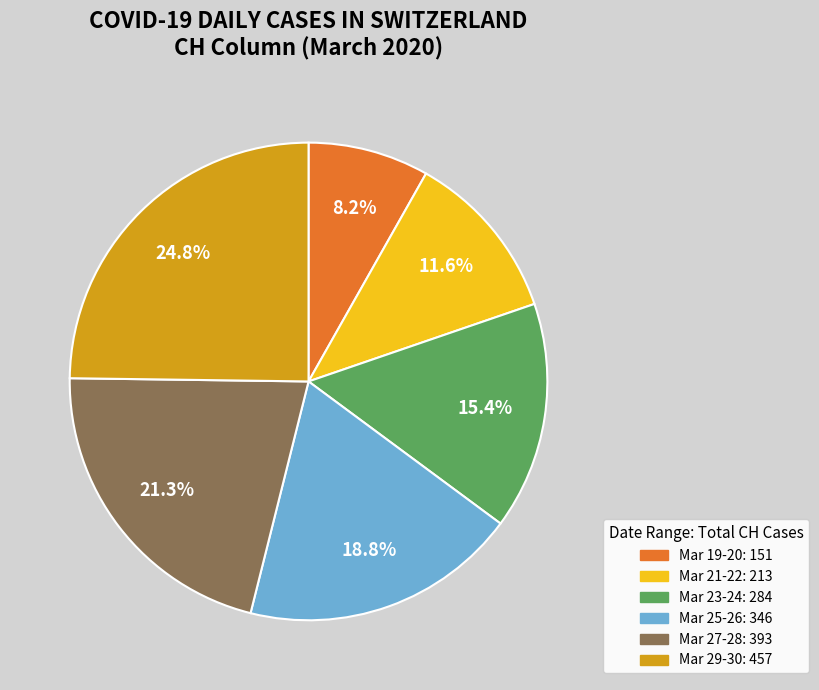

Count the number of slices in the pie.

6